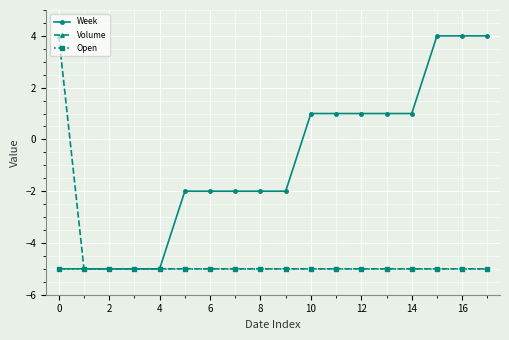

What is the value of the Week point at the 13th from the left?

1